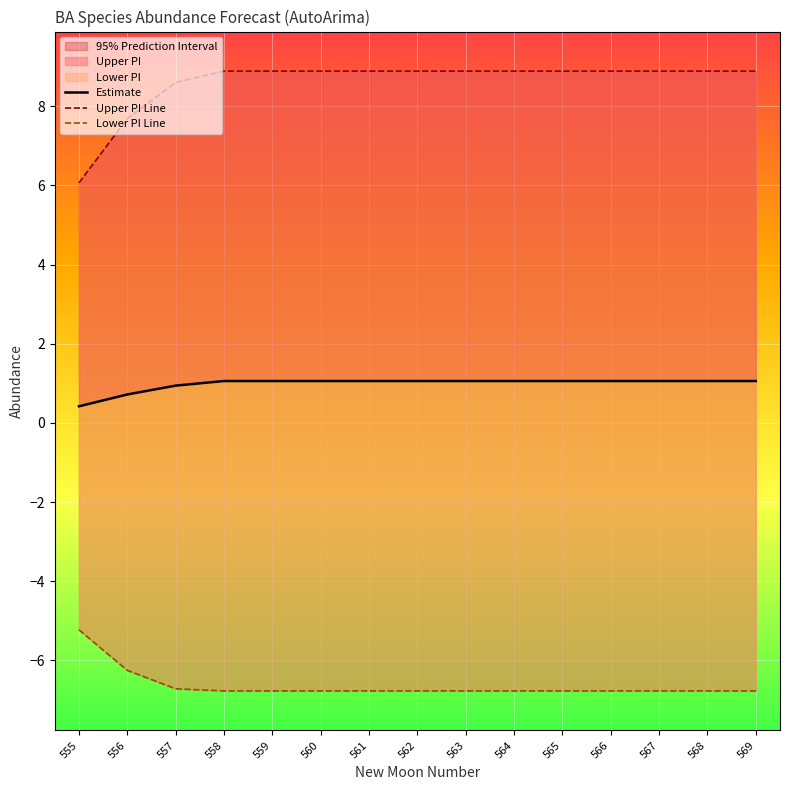

List the series in order of their overall mean, highest first.

upper_pi, estimate, lower_pi